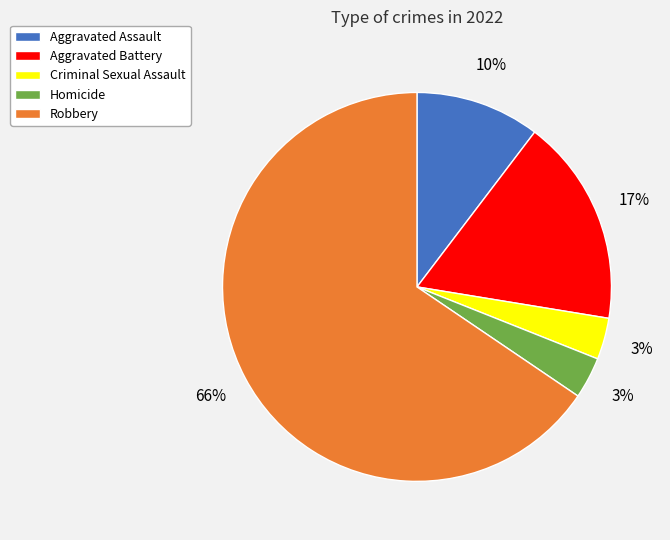

Approximately how many times larger is the value at Criminal Sexual Assault compared to Aggravated Assault?

0.3